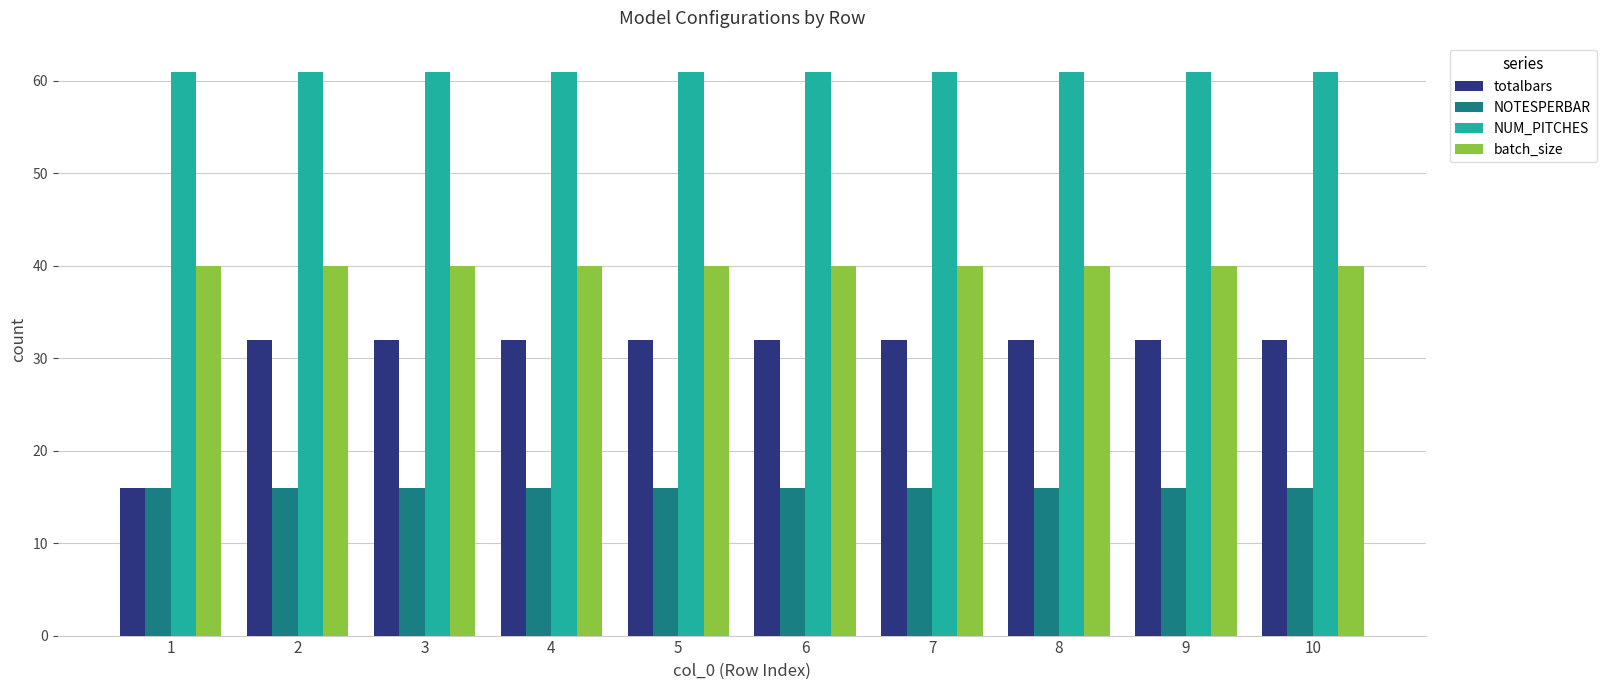

Is the value of batch_size at 3 greater than the value of NOTESPERBAR at 4?

Yes